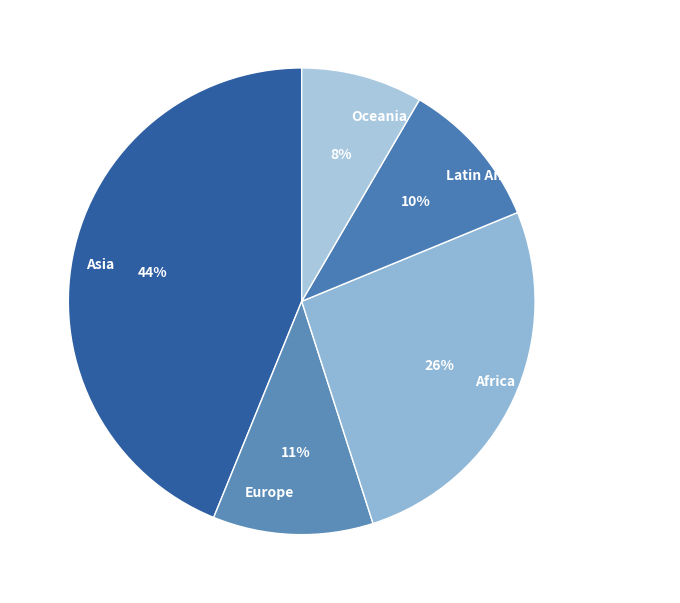

True or false: Latin America and the Caribbean accounts for 10% of the total.

True